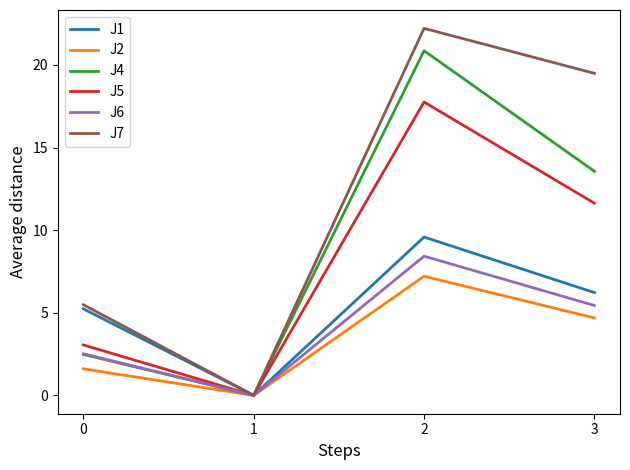

Count the number of data series in this chart.

6